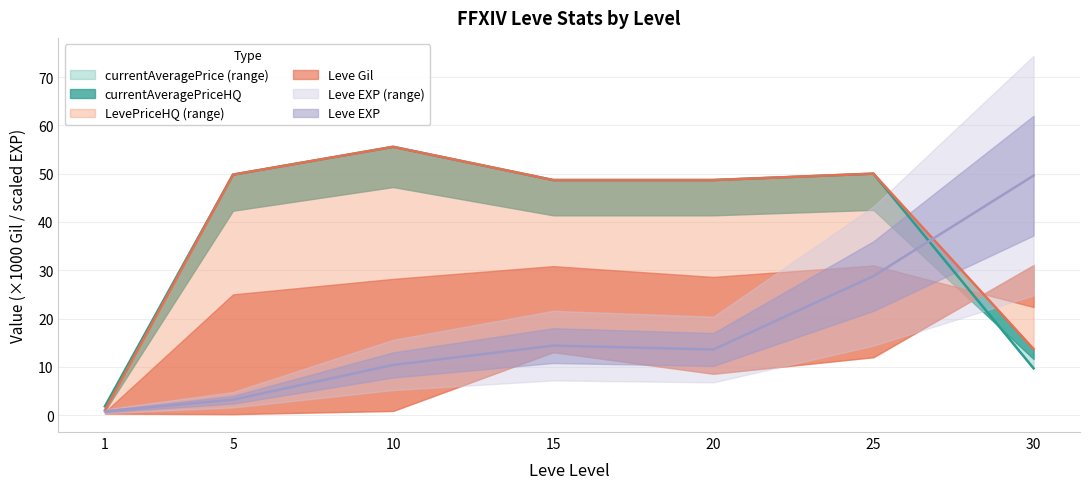

Rank the categories by currentAveragePrice value from highest to lowest.

10, 25, 5, 15, 20, 30, 1